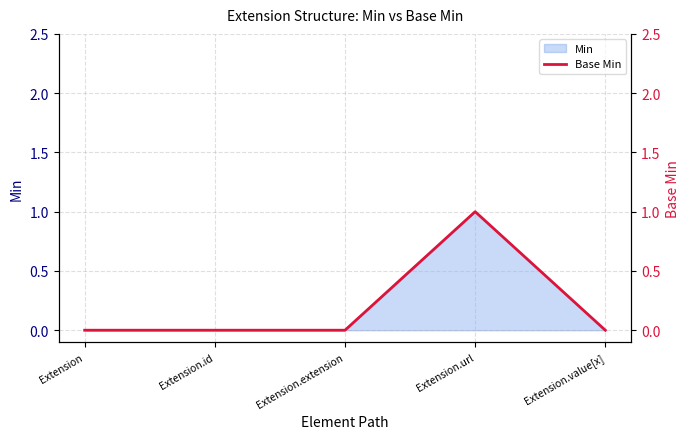

How many categories are shown in the chart?

5